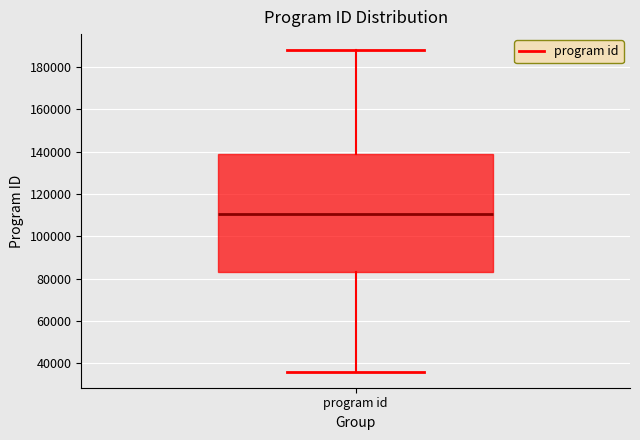

Transcribe this box plot: give where the median line is, the range the box spans, and where the two whiskers end, as read against the y-axis. The values are not printed on the chart, so give them approximately, as read against the axis.

median 110000, box 84000 to 138000, whiskers 36000 to 188000